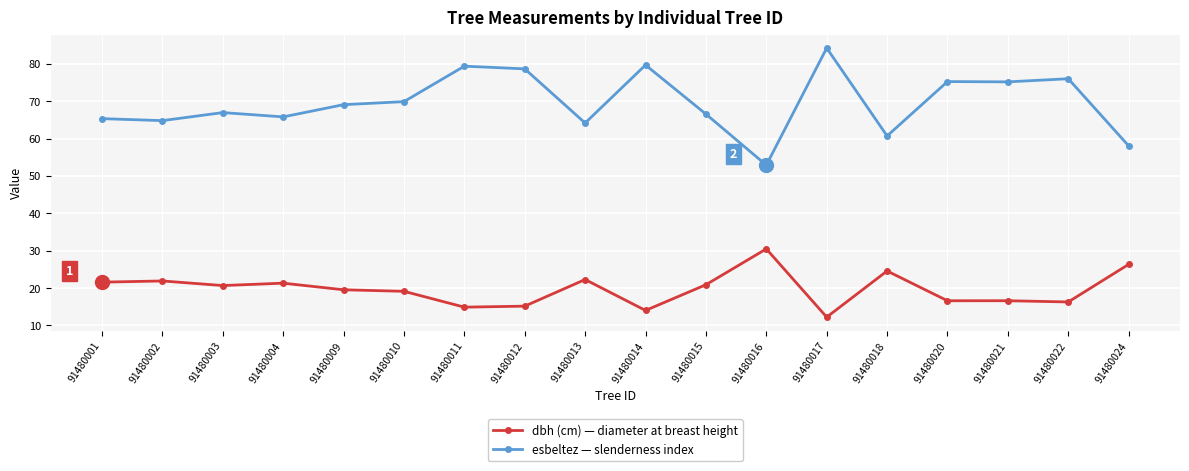

What is the greatest value displayed?

84.2